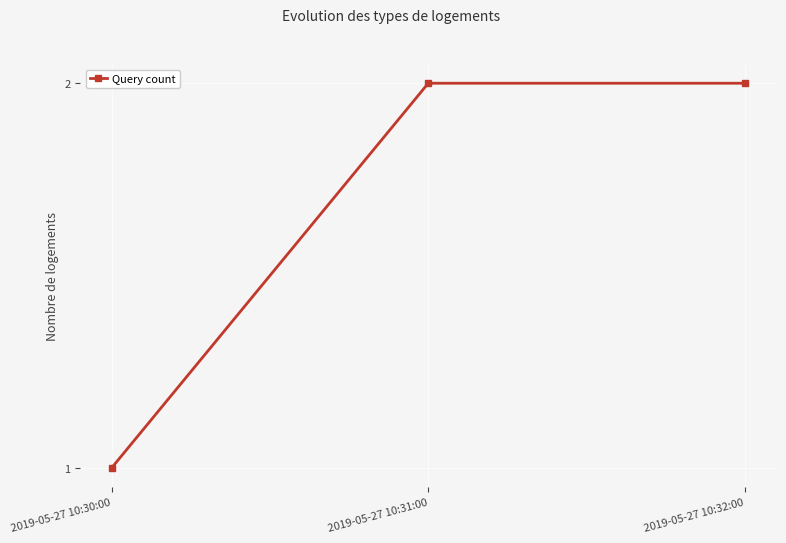

Where is the data nearest to the value 1?

2019-05-27 10:30:00